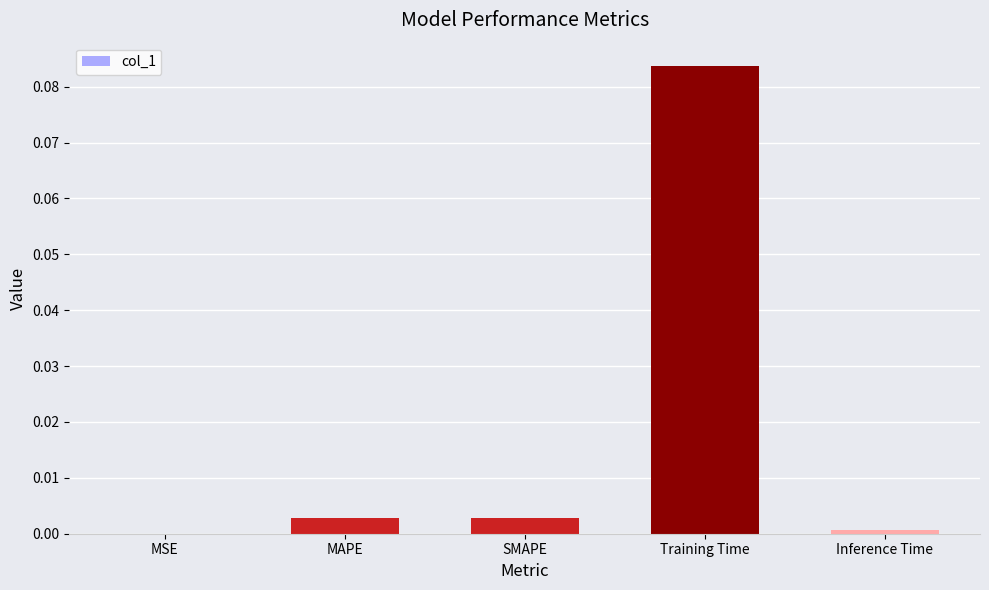

At which category does the chart reach its peak across all series?

Training Time